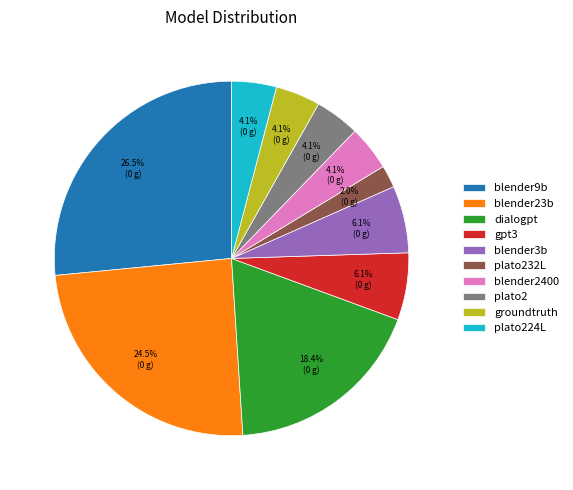

What is the ratio of the value at groundtruth to the value at gpt3?

0.7